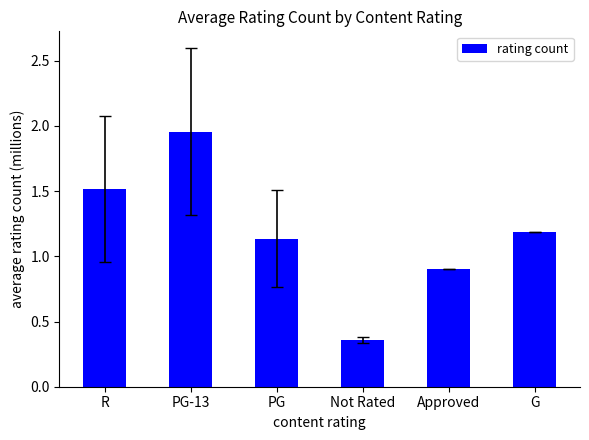

What is the label of the 1st bar from the left?

R